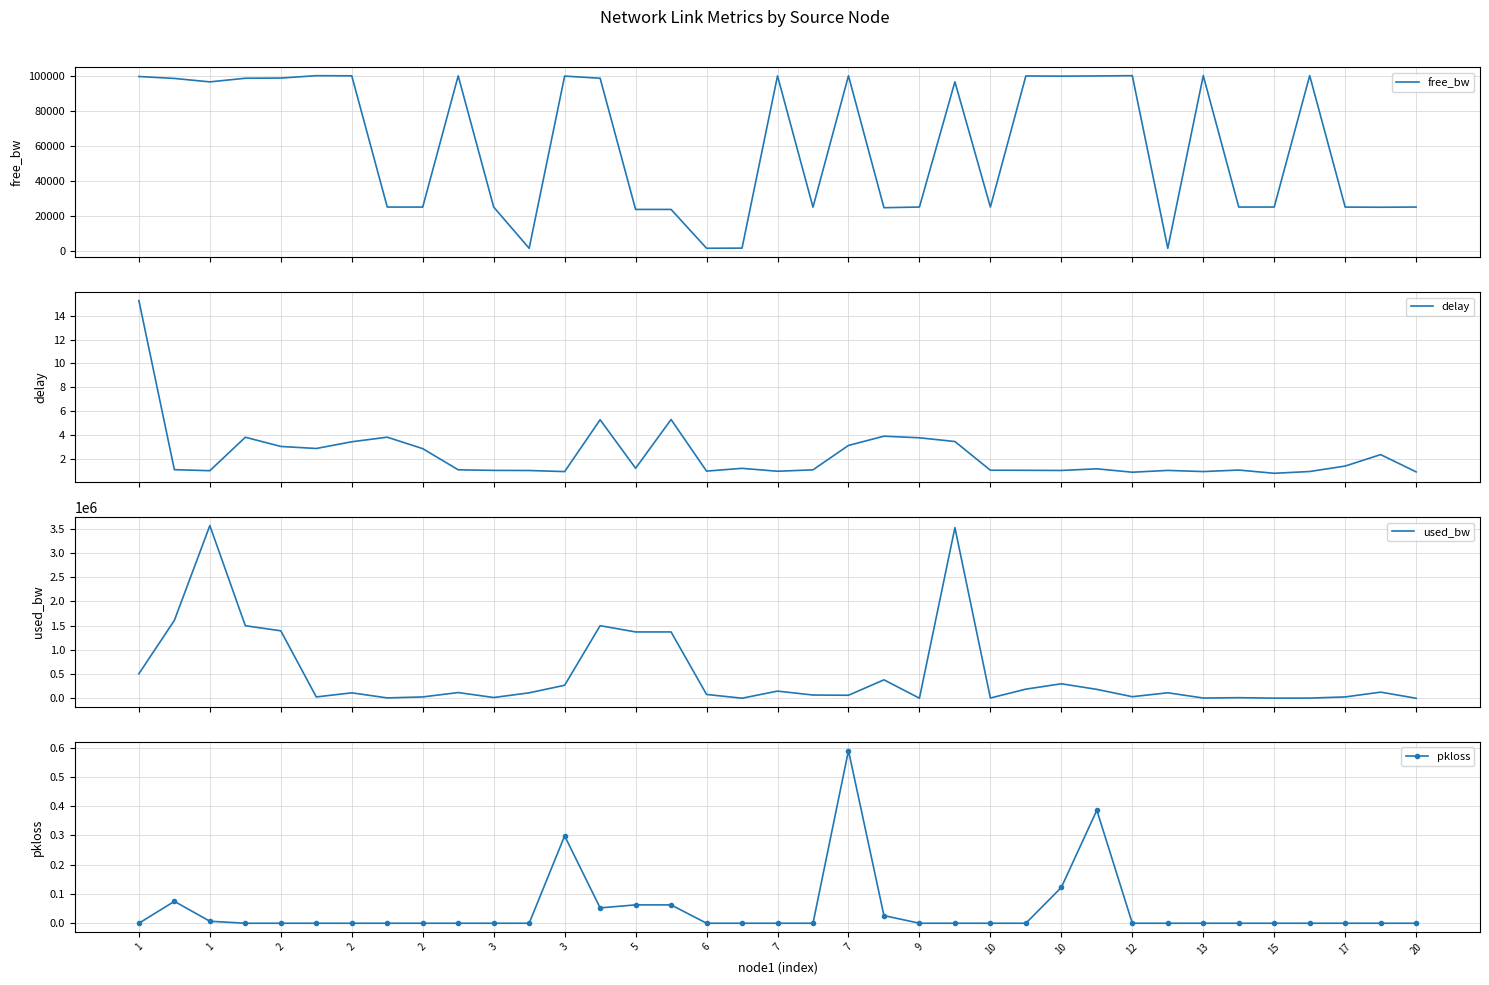

Is it true that pkloss equals 0.1 at 5?

False